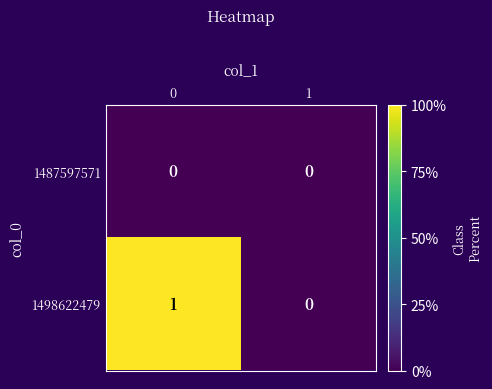

Reading left to right, transcribe all the data shown in this chart.

1487597571: 0=0	1=0
1498622479: 0=1	1=0